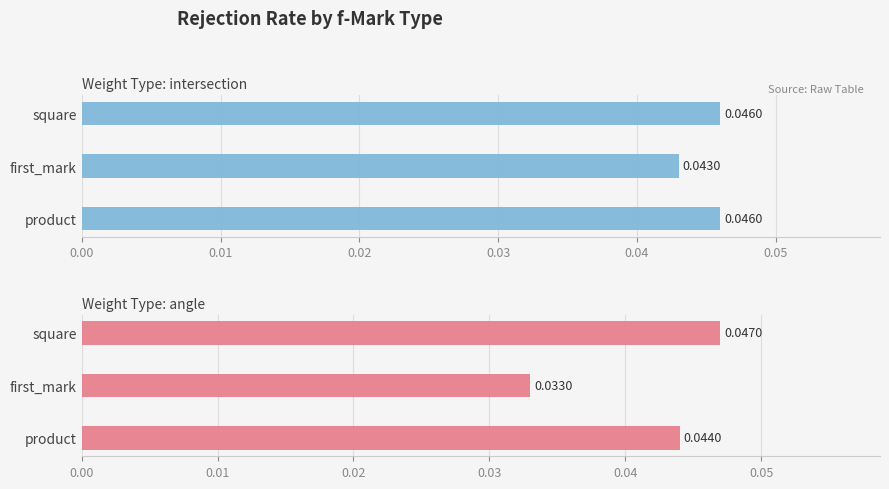

Rank the series by their maximum value, from lowest to highest.

intersection, angle